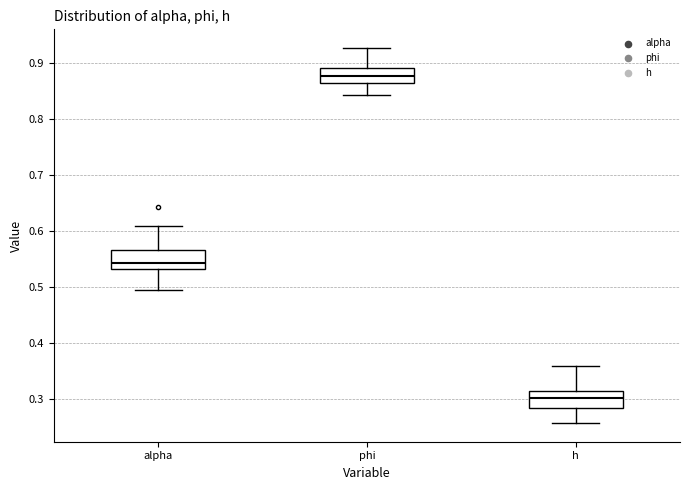

Where does the lower whisker of the box for h end on the y-axis? The values are not printed on the chart, so give them approximately, as read against the axis.

0.26